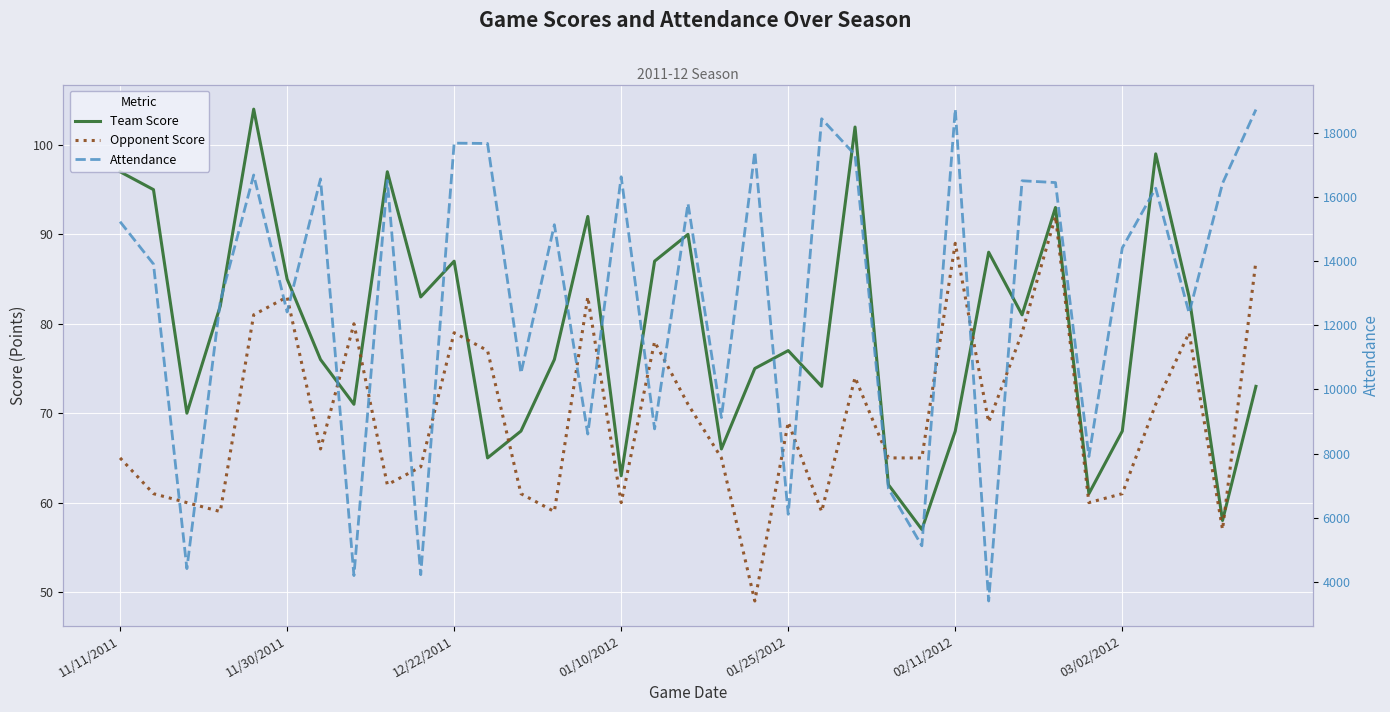

How many intersections are there between Opponent Score and Team Score?

7